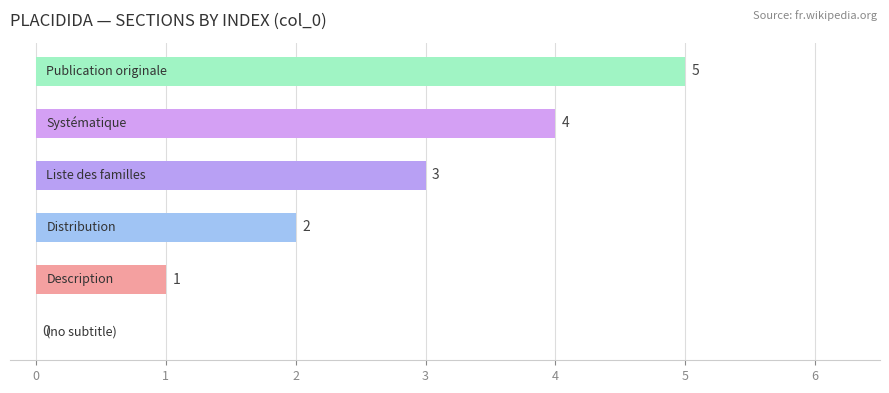

What is the sum of all values?

15